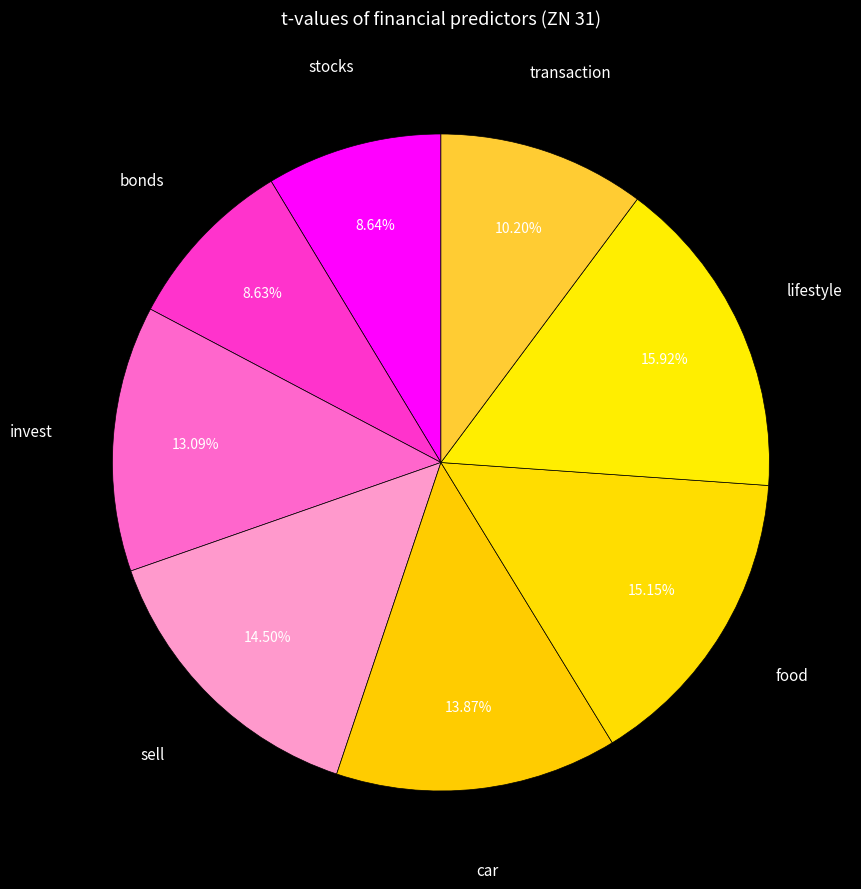

To the nearest percent, what is the combined percentage of stocks and transaction?

19%